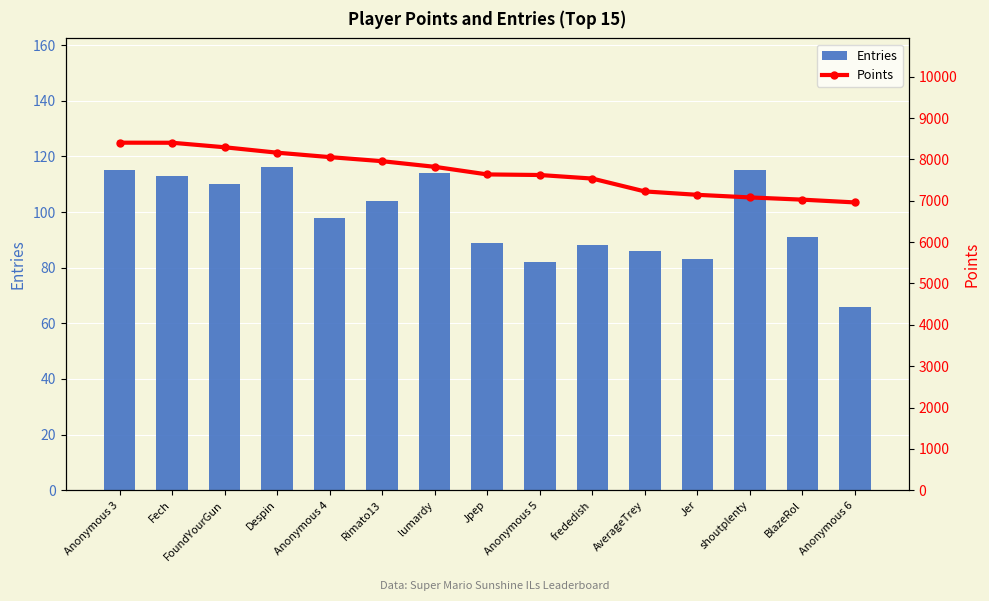

List the series in order of their peak value, lowest first.

Entries, Points